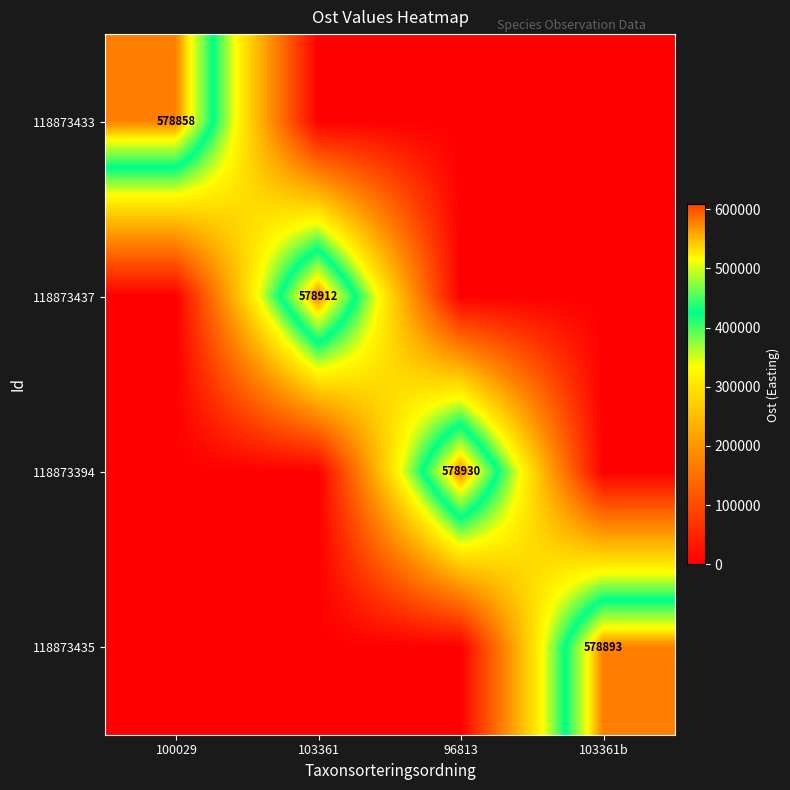

The value of 118873437 at 103361 is 578912. True or false?

True